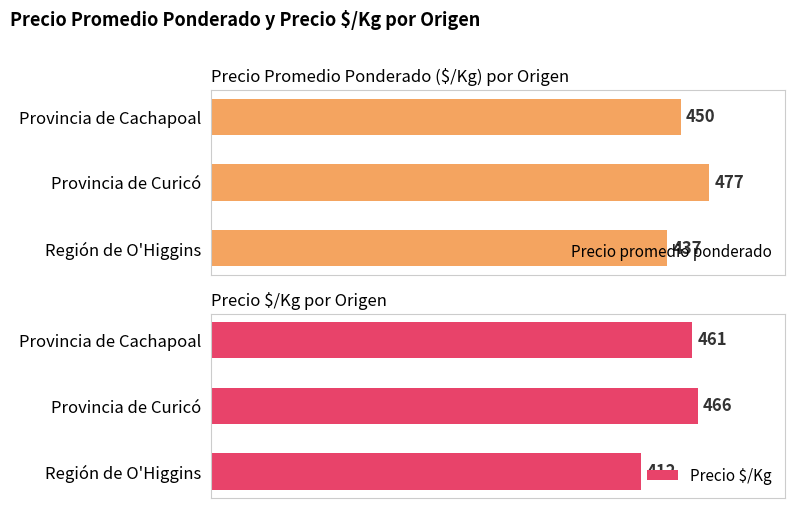

List the labels in order of Precio promedio ponderado value, largest first.

Provincia de Curicó, Provincia de Cachapoal, Región de O'Higgins